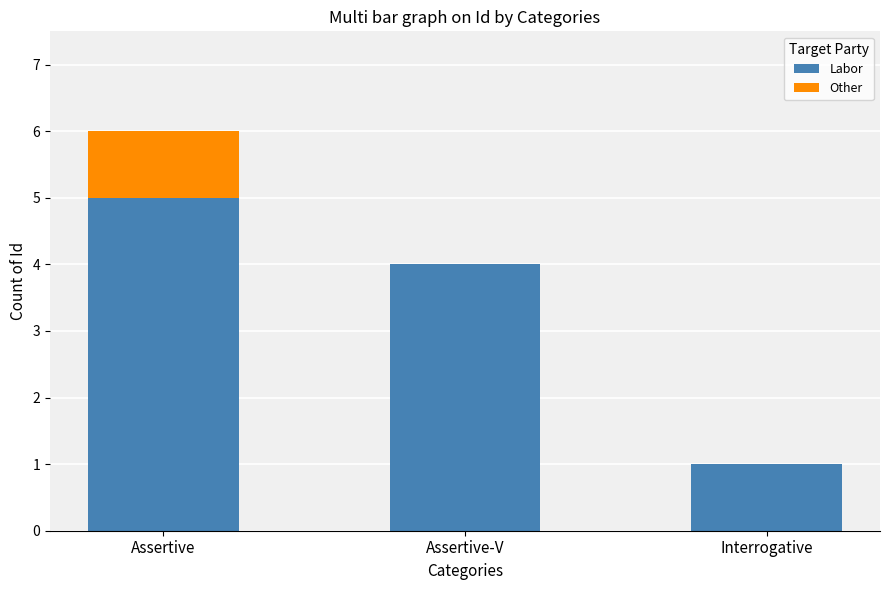

Count the Labor values in the range 1 to 5.

3